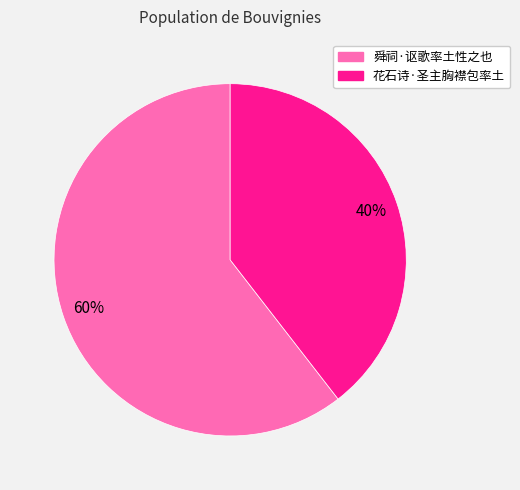

Count the number of slices in the pie.

2